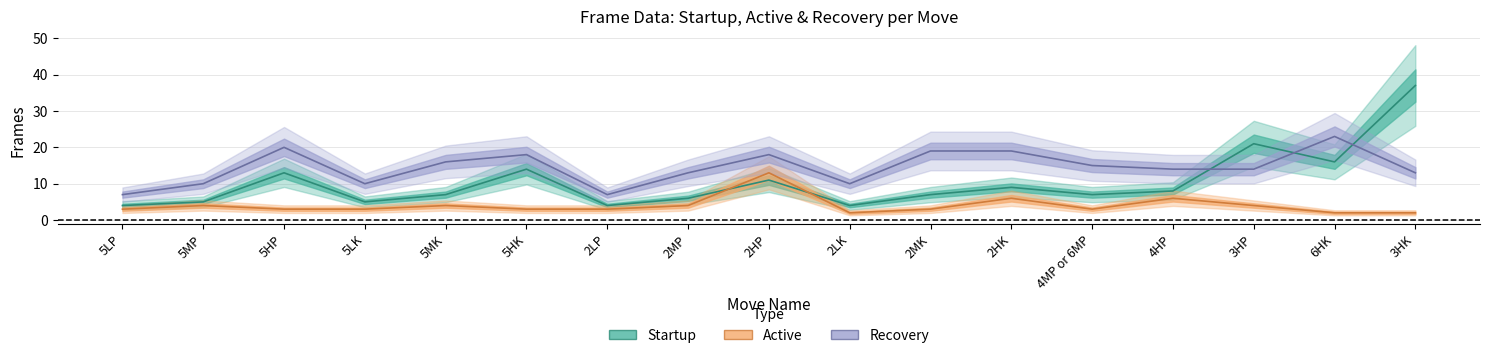

What is the difference between the highest and lowest values at 3HK?

35